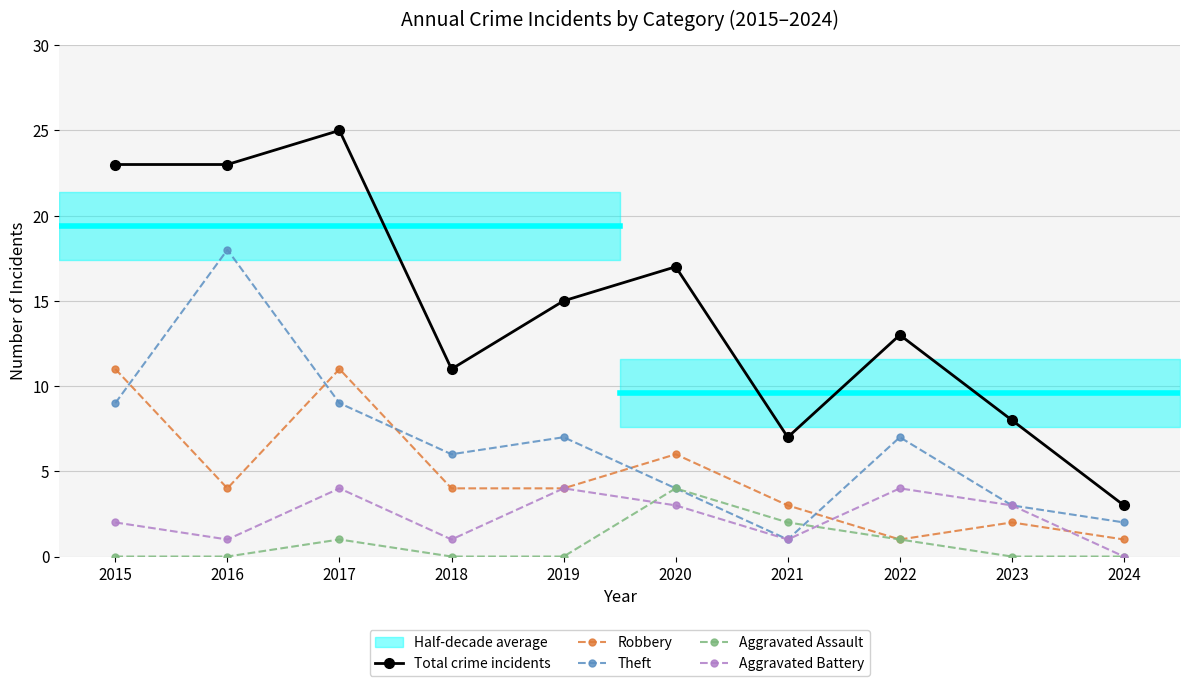

Read the Aggravated Assault value at 2017.

1